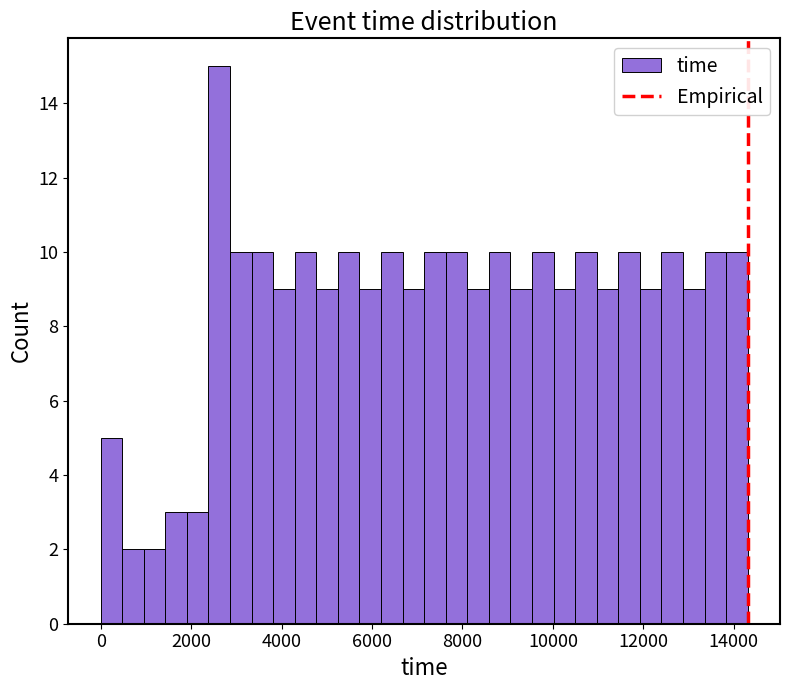

Around what value on the x-axis is the tallest bar? Give the approximate position of its centre, as read against the axis.

2600